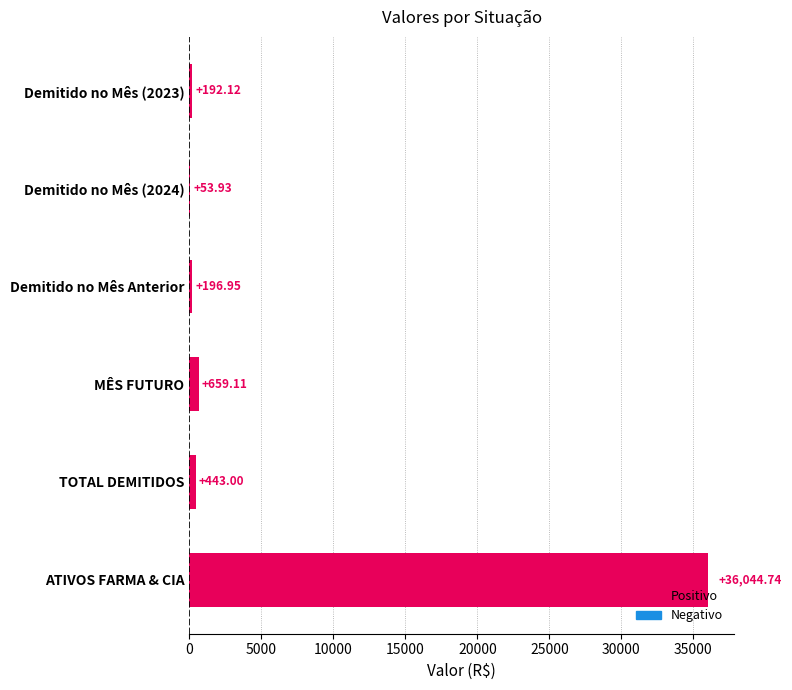

Are the bars horizontal?

Yes